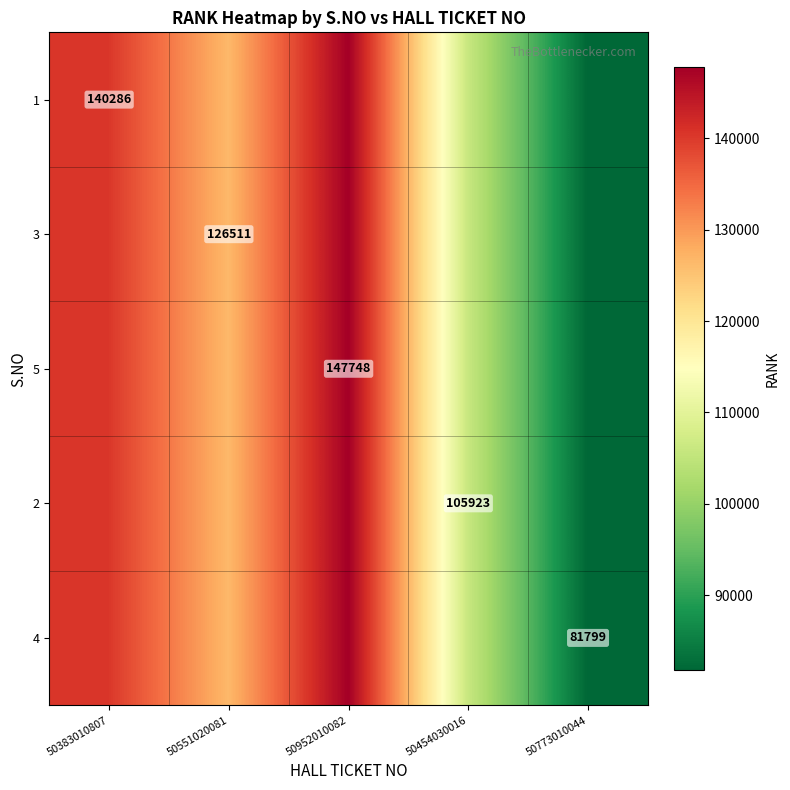

Is it true that 2 equals 64788 at 50454030016?

False